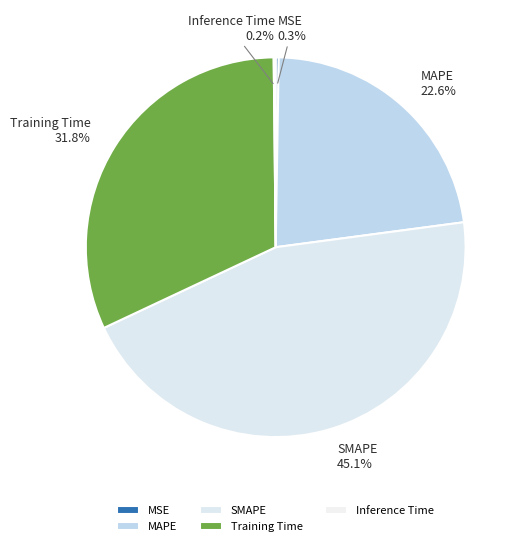

What is the largest slice in the pie chart?

SMAPE